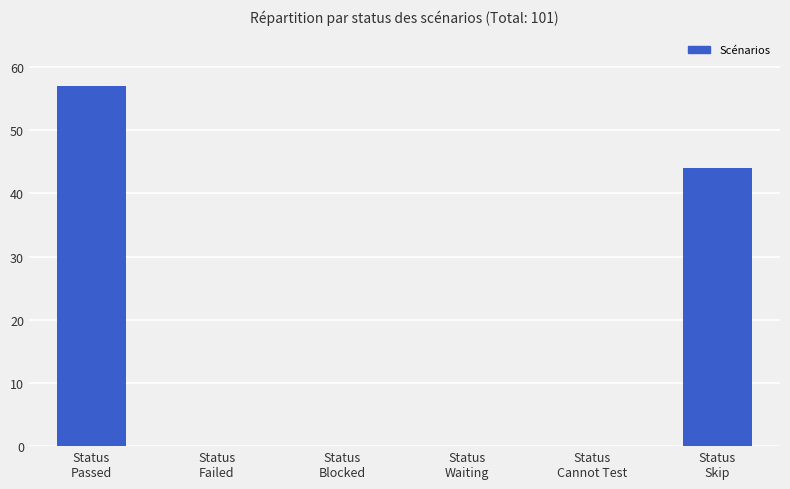

What is the maximum value shown in the chart?

57